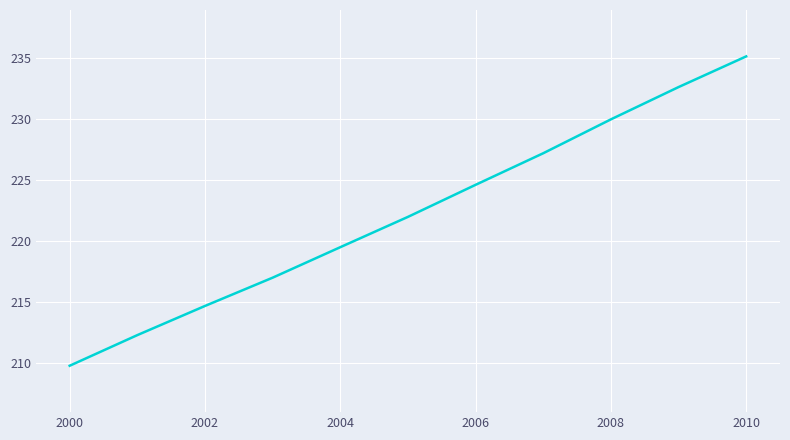

What is the smallest value displayed?

209.8